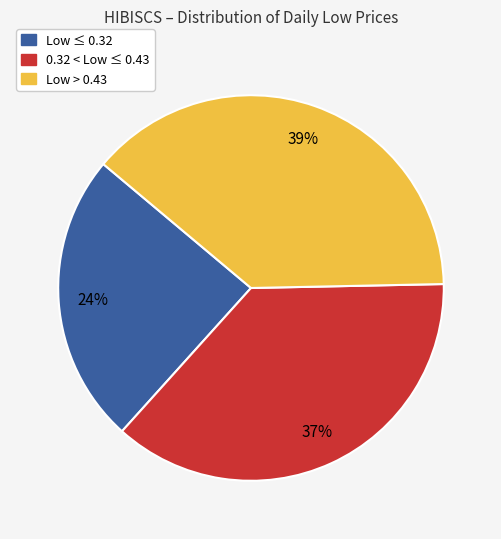

Count the number of slices in the pie.

3